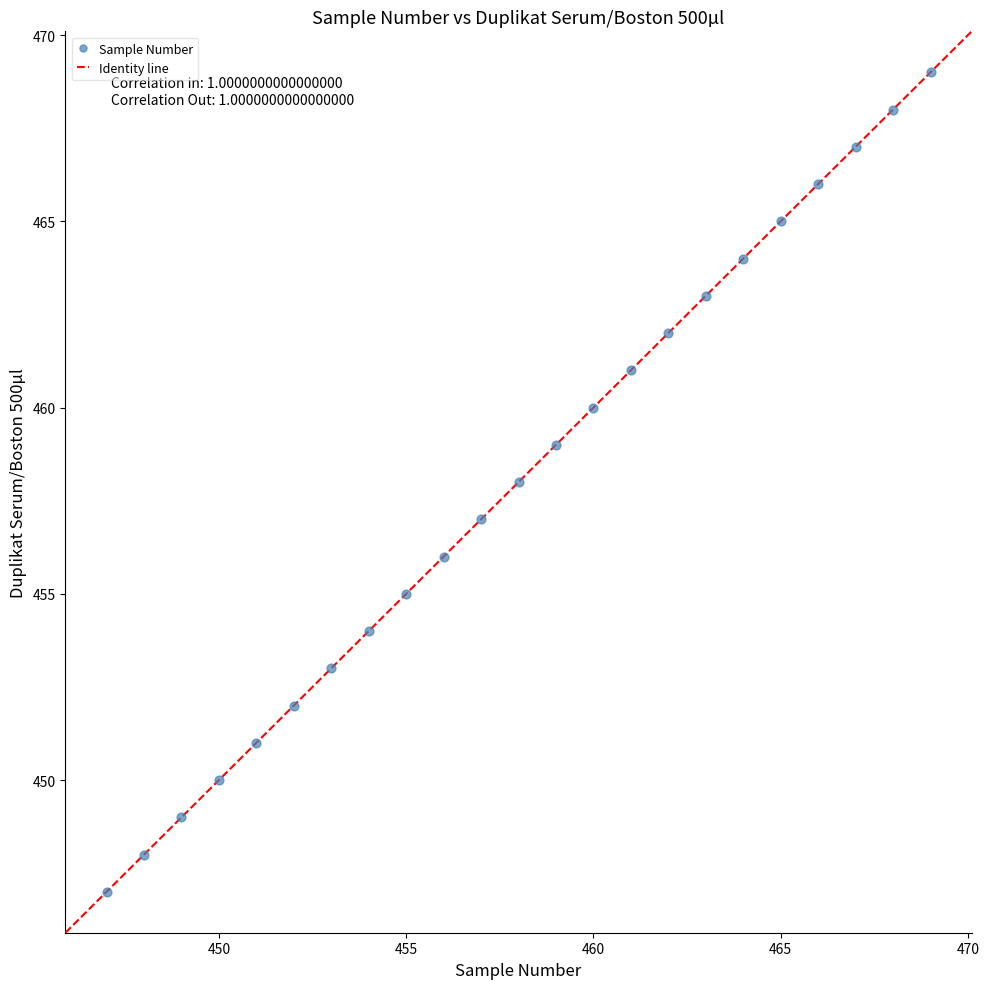

What is the range of Y values (max minus min)?

22